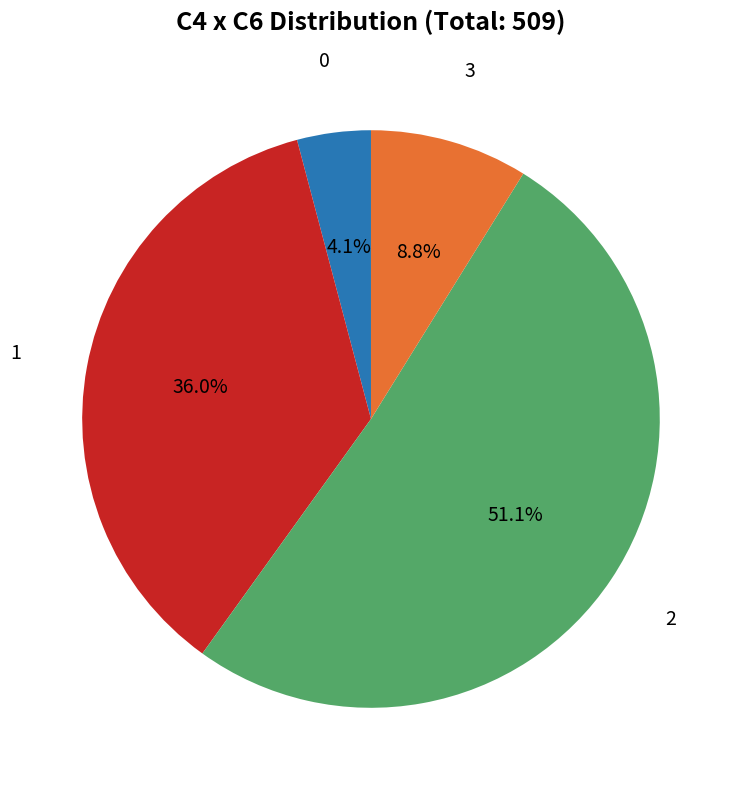

Is there a majority slice in this chart?

Yes